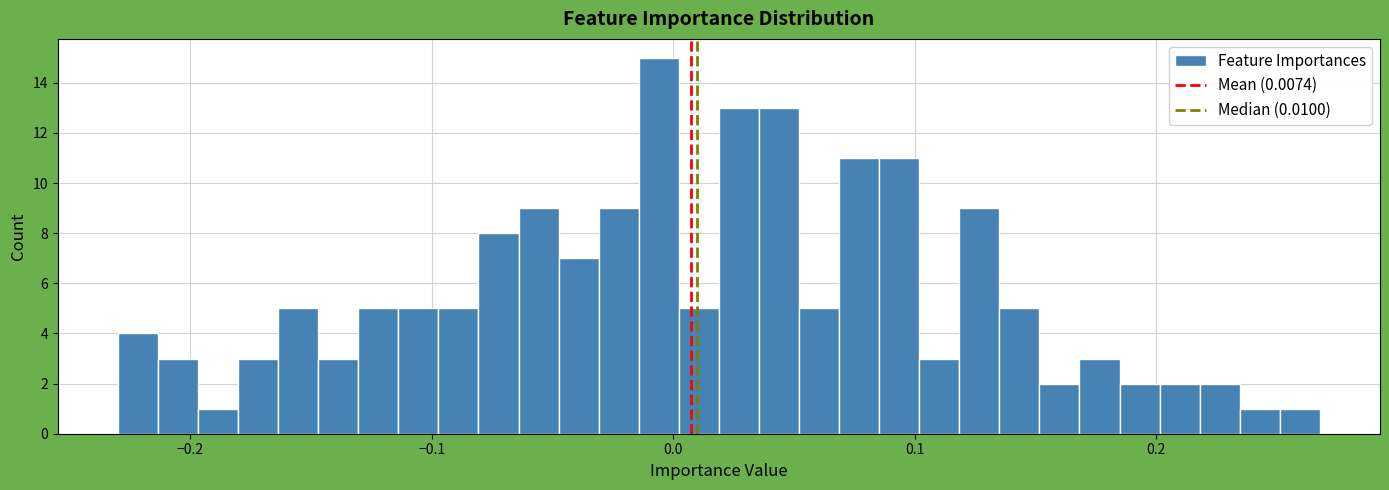

Around what value on the x-axis is the tallest bar? Give the approximate position of its centre, as read against the axis.

-0.01